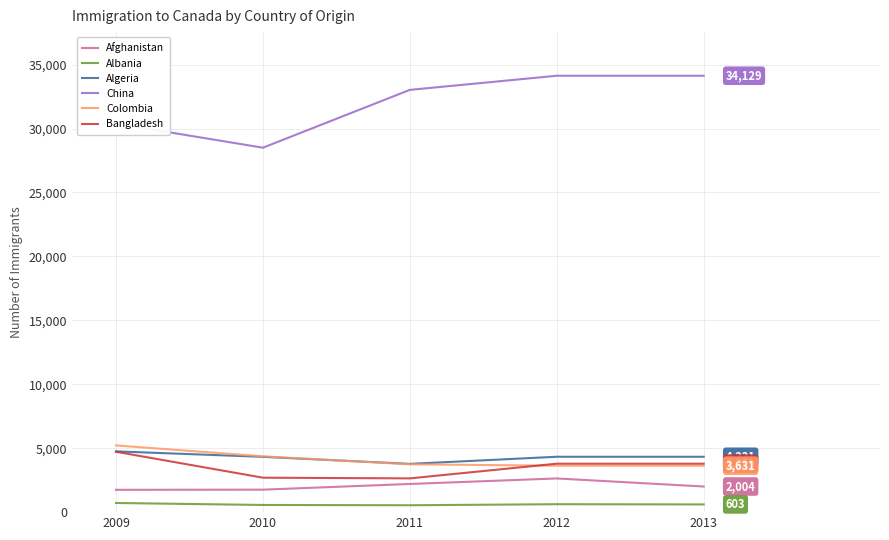

At which label is China closest to 31315?

2009